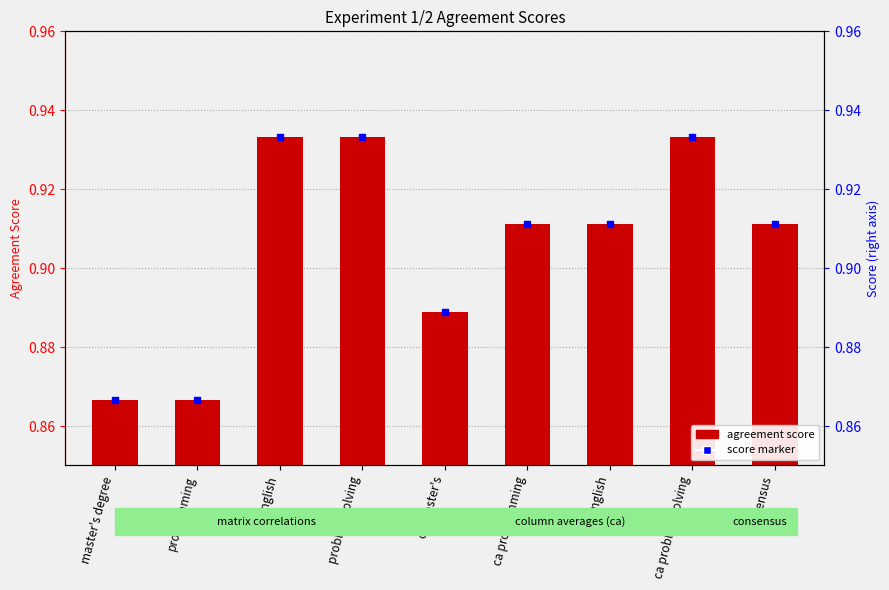

Which series has the largest total across all categories?

value